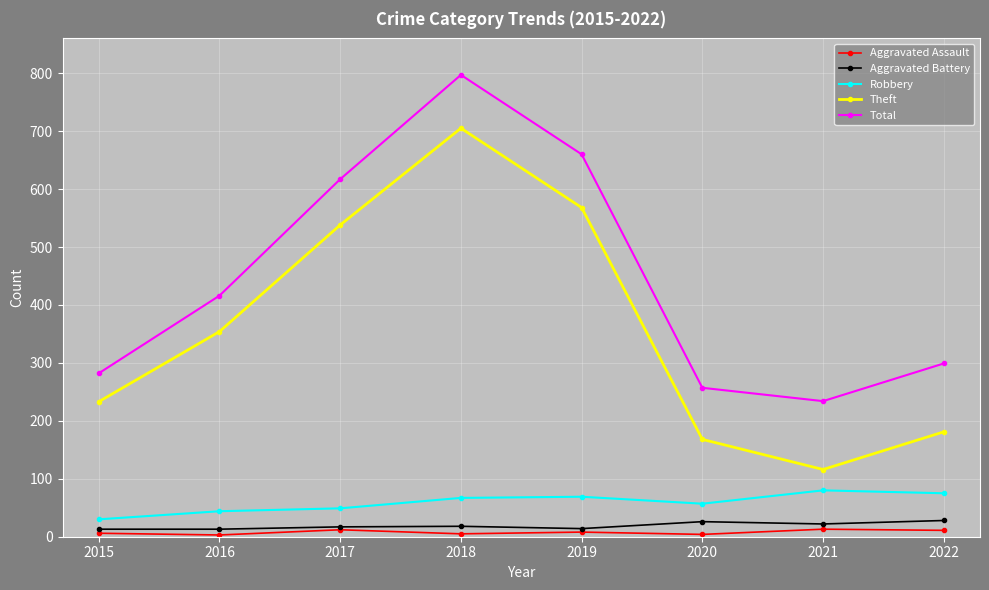

What is the sum of the Theft values at 2021 and 2018?

821